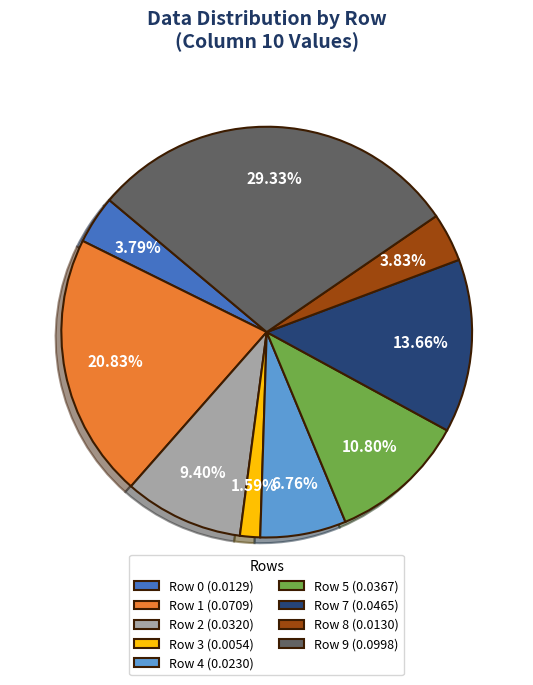

To the nearest percent, what portion does Row 3 represent?

2%